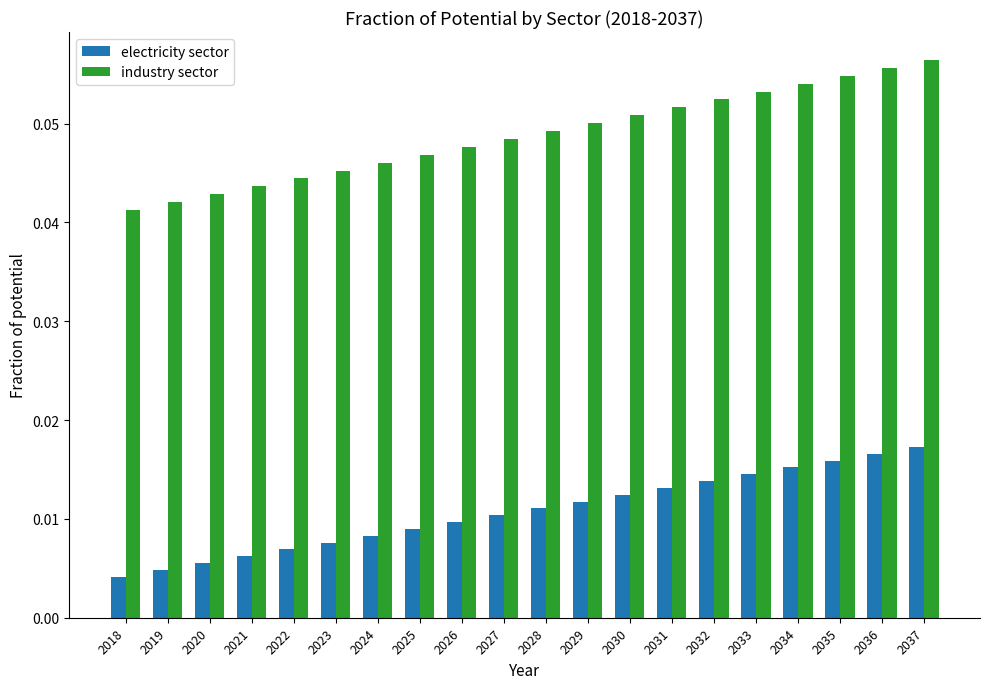

How many groups of bars are there?

20